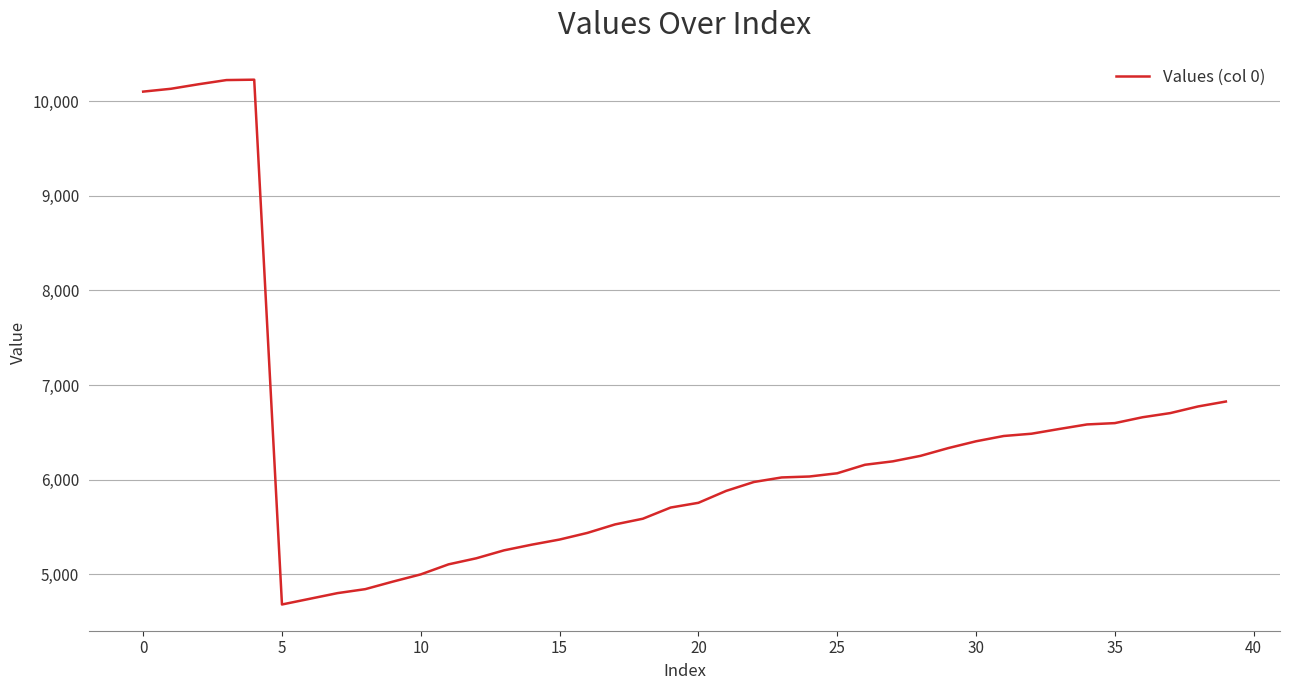

What is the difference between the maximum and minimum values?

5544